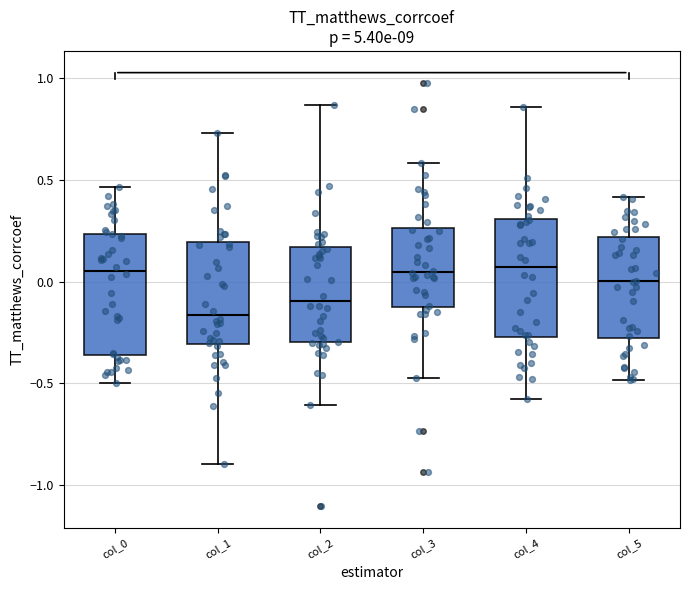

Reading left to right, read every box against the y-axis: the position of its median line, the range the box covers, and the ends of its whiskers. The values are not printed on the chart, so give them approximately, as read against the axis.

col_0: median 0.05, box -0.35 to 0.25, whiskers -0.50 to 0.45
col_1: median -0.15, box -0.30 to 0.20, whiskers -0.90 to 0.75
col_2: median -0.10, box -0.30 to 0.15, whiskers -0.60 to 0.85
col_3: median 0.05, box -0.15 to 0.25, whiskers -0.45 to 0.60
col_4: median 0.05, box -0.25 to 0.30, whiskers -0.60 to 0.85
col_5: median 0.00, box -0.30 to 0.20, whiskers -0.50 to 0.40